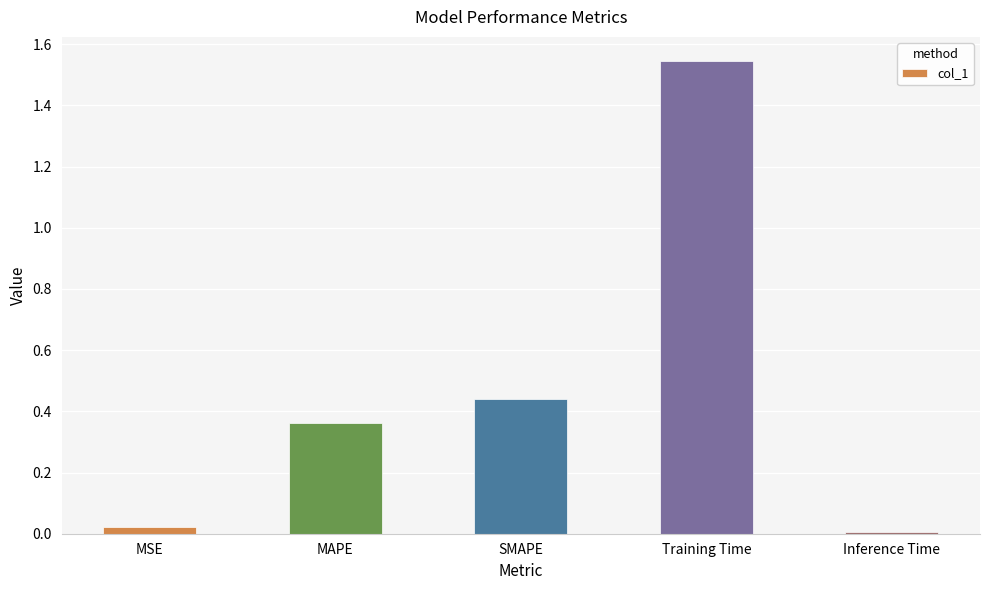

What is the average value?

0.5